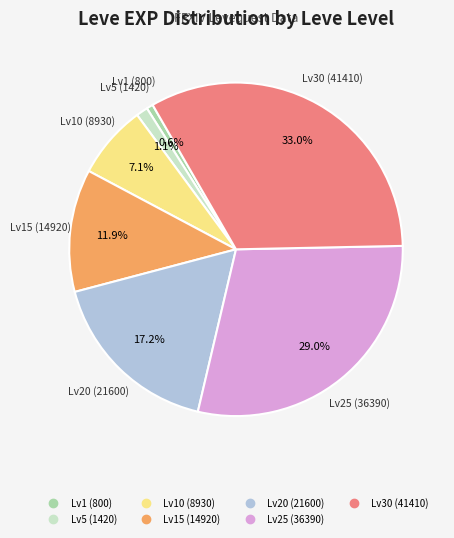

Is there a majority slice in this chart?

No